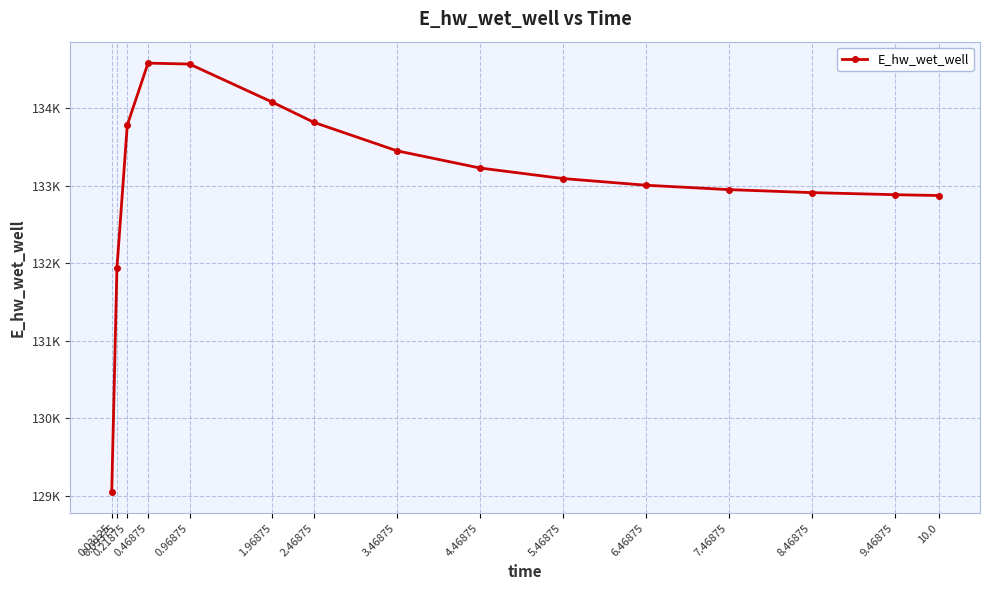

What is the value of the 10th point from the left?

133095.5